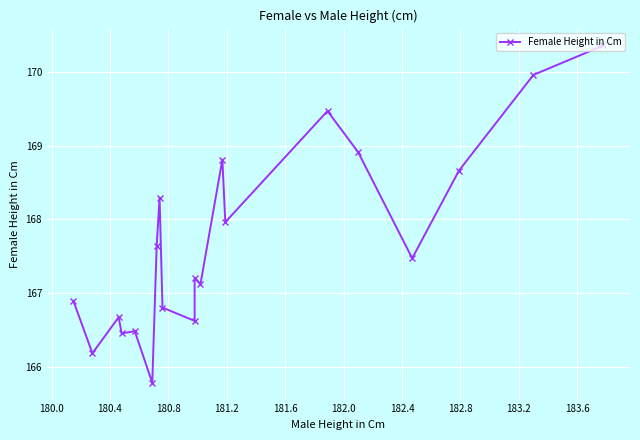

What is the minimum value shown in the chart?

165.8